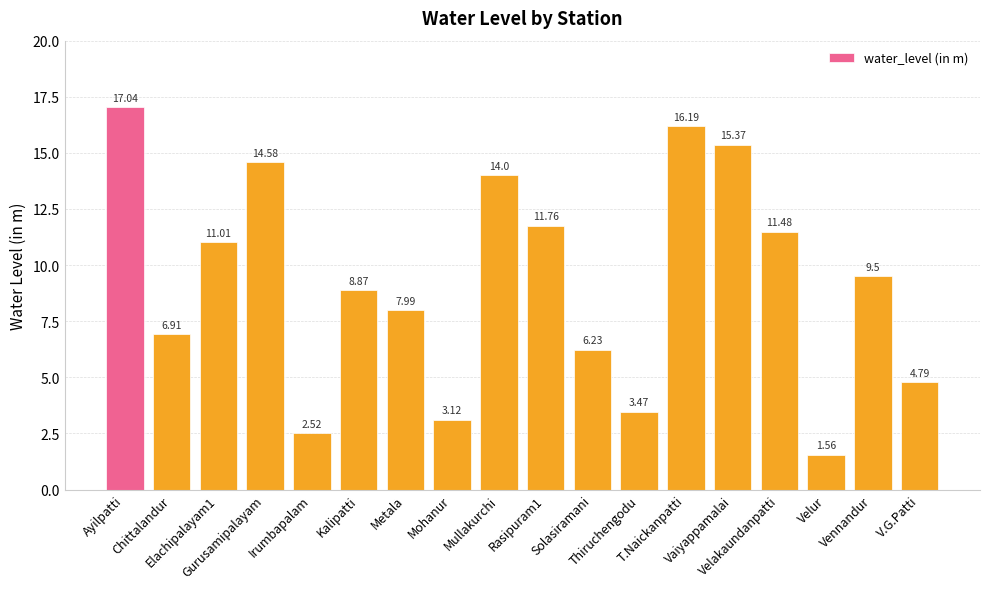

Are the bars grouped side by side (vs. stacked)?

No